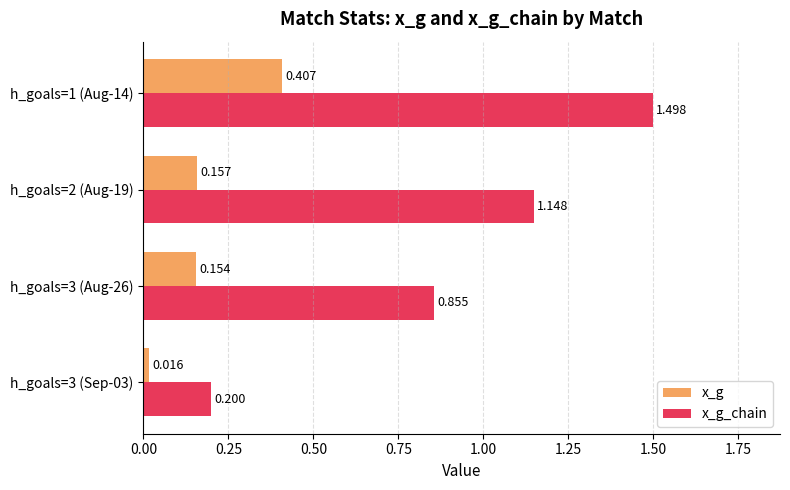

At h_goals=3 (Sep-03), list the series in order from largest to smallest.

x_g_chain, x_g